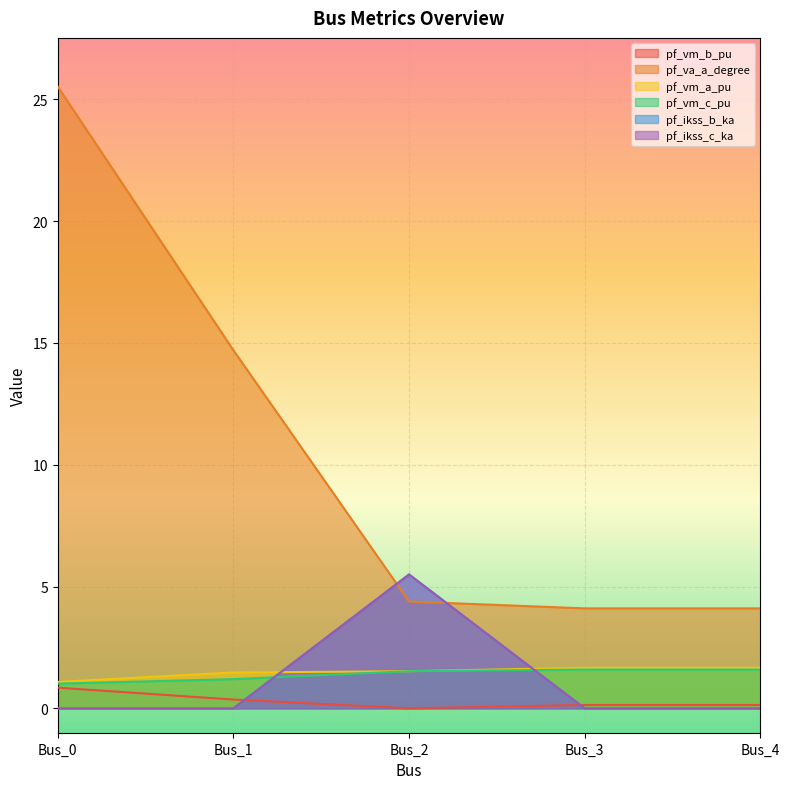

Rank the series at Bus_4 from highest to lowest value.

pf_va_a_degree, pf_vm_a_pu, pf_vm_c_pu, pf_vm_b_pu, pf_ikss_b_ka, pf_ikss_c_ka